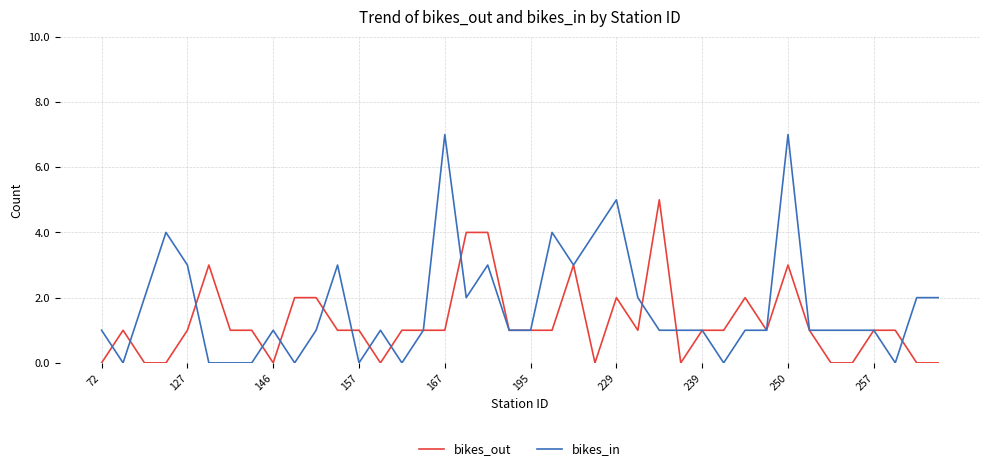

Reading left to right, transcribe all the data shown in this chart.

bikes_out: 0	1	0	0	1	3	1	1	0	2	2	1	1	0	1	1	1	4	4	1	1	1	3	0	2	1	5	0	1	1	2	1	3	1	0	0	1	1	0	0
bikes_in: 1	0	2	4	3	0	0	0	1	0	1	3	0	1	0	1	7	2	3	1	1	4	3	4	5	2	1	1	1	0	1	1	7	1	1	1	1	0	2	2